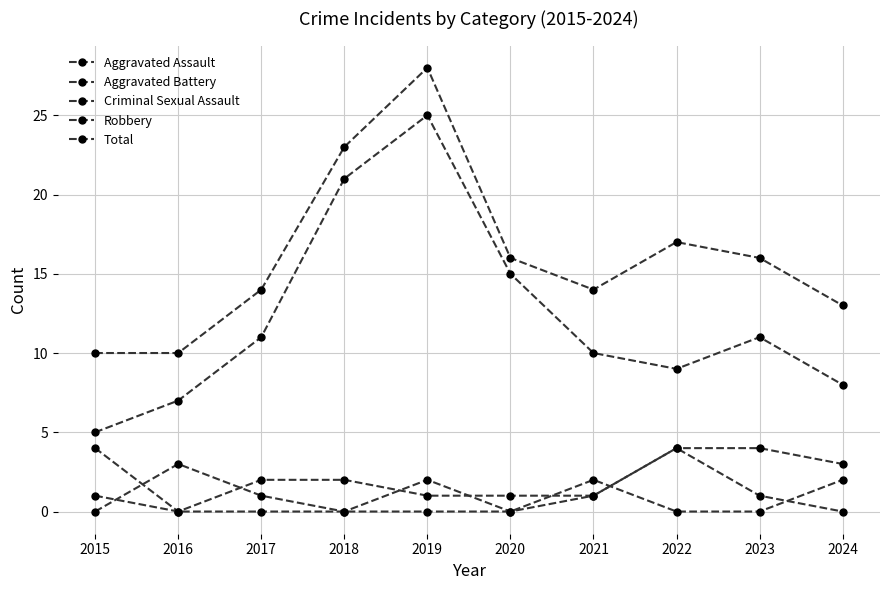

At which category is the sum across all series the highest?

2019